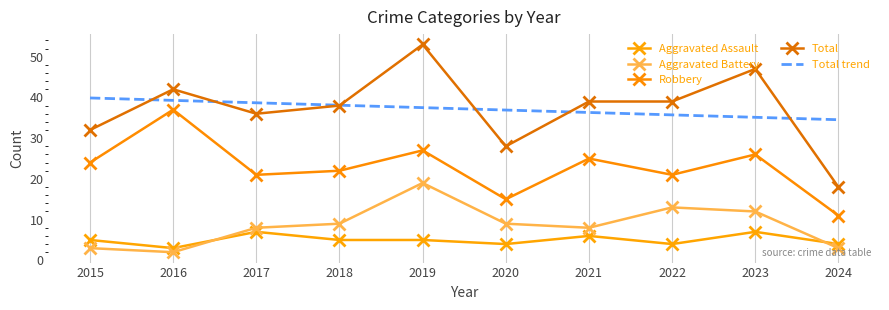

What is the sum of the Robbery values at 2023 and 2015?

50.0